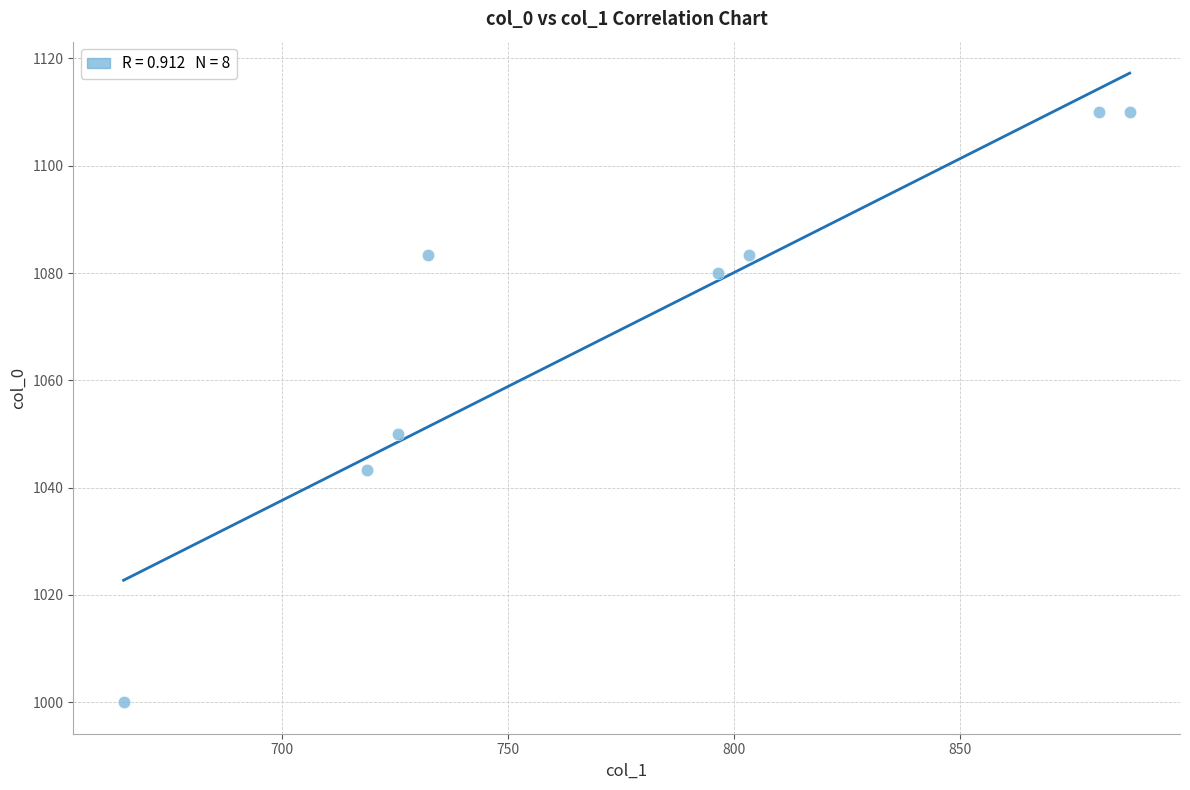

What Y value in the scatter plot is closest to 1055?

1050.0